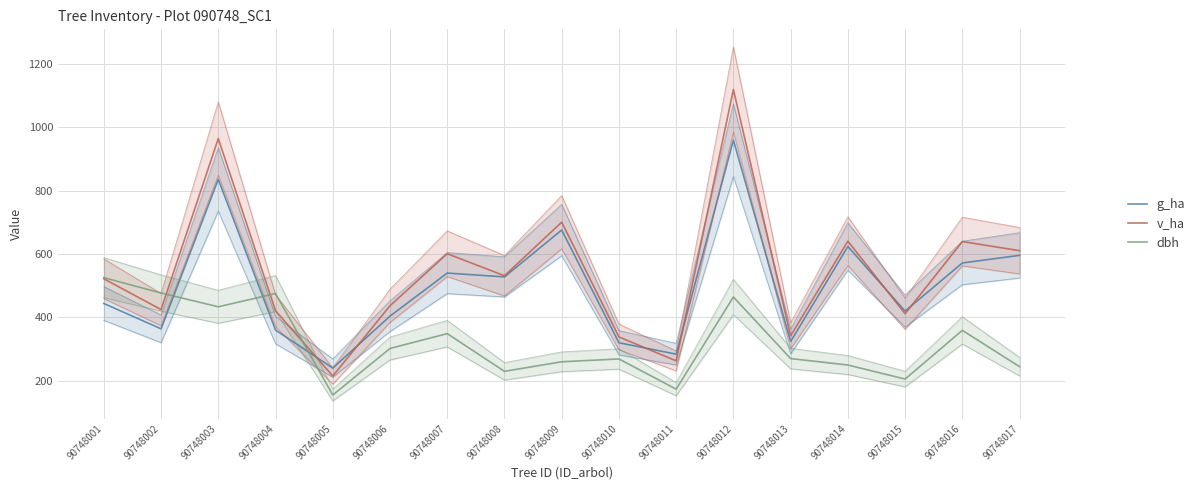

How many interior local peaks does the dbh series have?

5